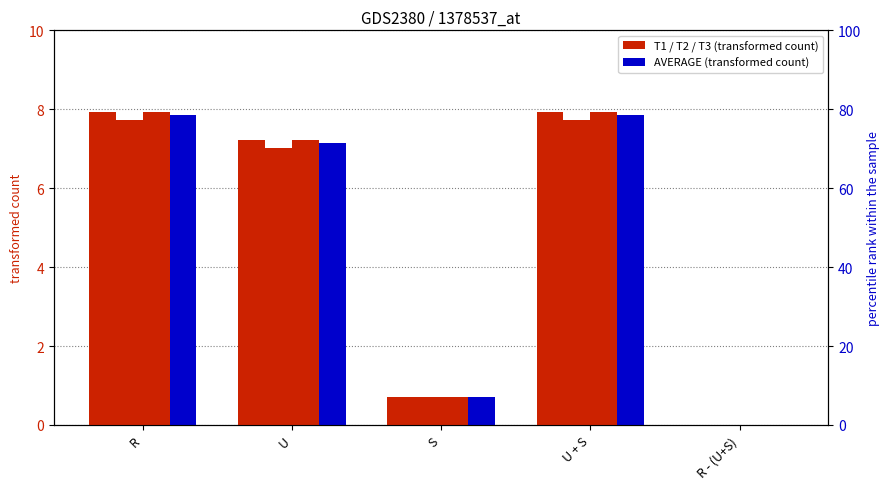

What is the maximum value for T1?

7.9